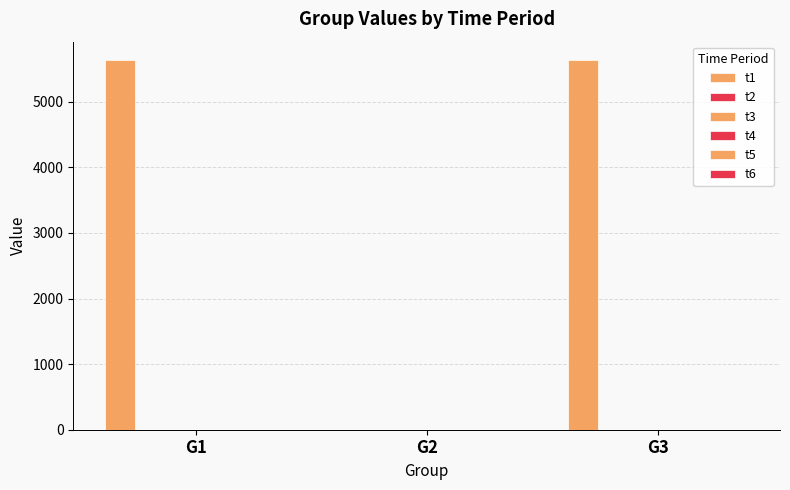

Are the bars grouped side by side (vs. stacked)?

No